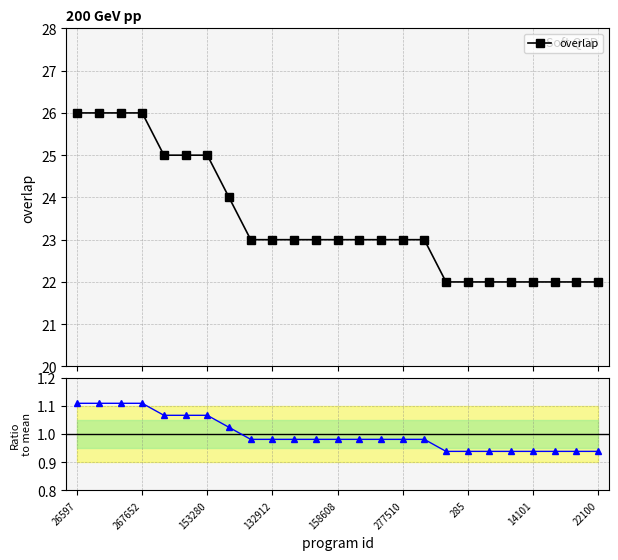

Which category has the highest value across all series?

26597